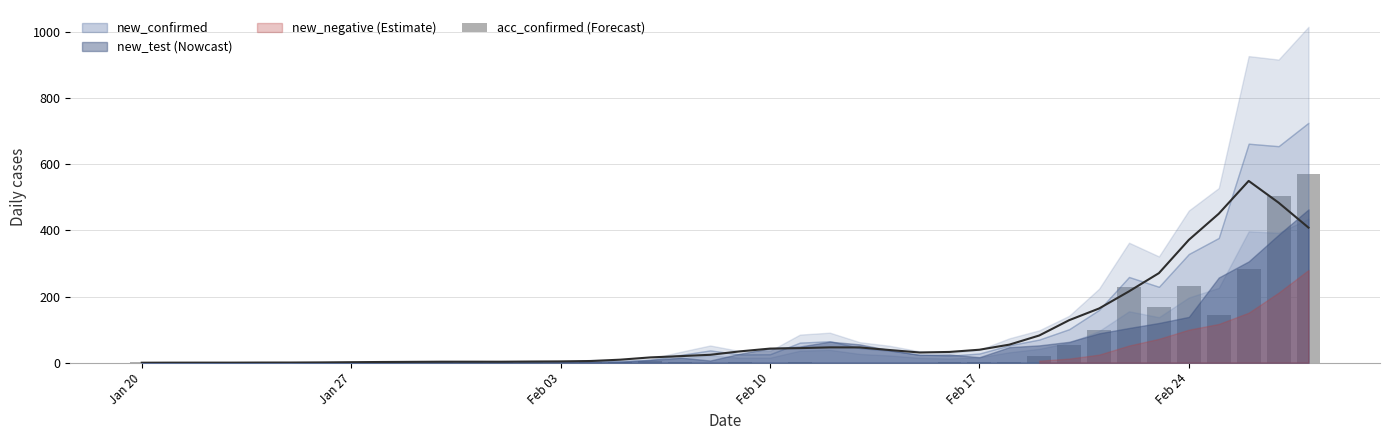

Reading left to right, extract all data points from this chart.

1	0	0	0	1	0	1	1	0	0	2	5	1	3	0	1	2	5	1	0	3	0	1	0	0	0	0	1	1	1	20	53	100	229	169	231	144	284	505	571